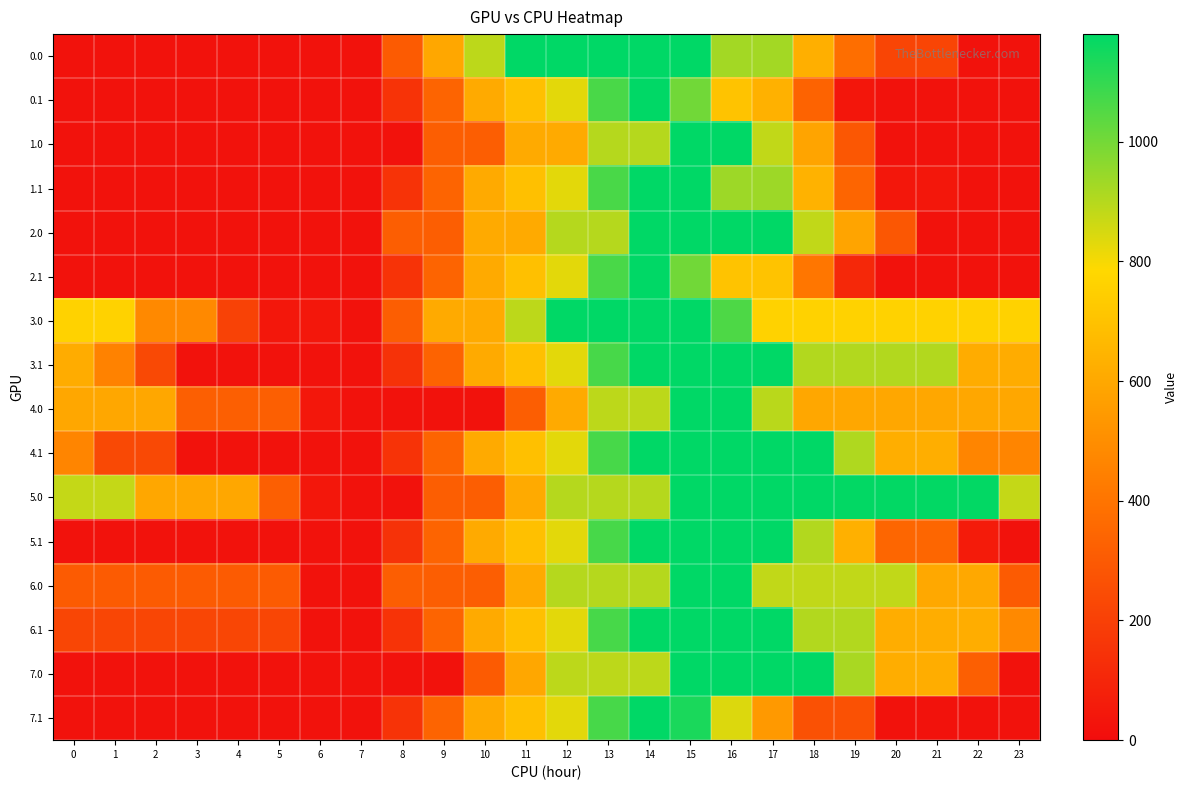

Reading right to left, what are all the values shown in this chart?

0.0: 23=23.6	22=23.6	21=217.8	20=217.8	19=376.9	18=628.6	17=926.6	16=926.6	15=1180.0	14=1180.0	13=1180.0	12=1180.0	11=1180.0	10=888.0	9=595.9	8=303.9	7=23.6	6=23.6	5=23.6	4=23.6	3=23.6	2=23.6	1=23.6	0=23.6
0.1: 23=23.6	22=23.6	21=23.6	20=23.6	19=38.3	18=336.2	17=634.2	16=706.2	15=1004.2	14=1179.0	13=1066.5	12=827.5	11=694.2	10=608.1	9=336.7	8=147.6	7=23.6	6=23.6	5=23.6	4=23.6	3=23.6	2=23.6	1=23.6	0=23.6
1.0: 23=23.6	22=23.6	21=23.6	20=23.6	19=286.1	18=584.0	17=882.0	16=1180.0	15=1180.0	14=899.8	13=899.8	12=607.7	11=607.7	10=315.6	9=315.6	8=23.6	7=23.6	6=23.6	5=23.6	4=23.6	3=23.6	2=23.6	1=23.6	0=23.6
1.1: 23=23.6	22=23.6	21=43.7	20=43.7	19=341.6	18=639.6	17=937.6	16=937.6	15=1179.0	14=1179.0	13=1066.5	12=827.5	11=694.2	10=608.1	9=336.7	8=147.6	7=23.6	6=23.6	5=23.6	4=23.6	3=23.6	2=23.6	1=23.6	0=23.6
2.0: 23=23.6	22=23.6	21=23.6	20=286.1	19=584.0	18=882.0	17=1180.0	16=1180.0	15=1180.0	14=1180.0	13=899.8	12=899.8	11=607.7	10=607.7	9=315.6	8=315.6	7=23.6	6=23.6	5=23.6	4=23.6	3=23.6	2=23.6	1=23.6	0=23.6
2.1: 23=23.6	22=23.6	21=23.6	20=23.6	19=110.3	18=408.2	17=706.2	16=706.2	15=1004.2	14=1179.0	13=1066.5	12=827.5	11=694.2	10=608.1	9=336.7	8=147.6	7=23.6	6=23.6	5=23.6	4=23.6	3=23.6	2=23.6	1=23.6	0=23.6
3.0: 23=761.9	22=761.9	21=761.9	20=761.9	19=761.9	18=761.9	17=761.9	16=1059.9	15=1180.0	14=1180.0	13=1180.0	12=1180.0	11=888.0	10=607.7	9=607.7	8=315.6	7=23.6	6=41.9	5=41.9	4=205.1	3=480.8	2=480.8	1=761.9	0=761.9
3.1: 23=613.1	22=613.1	21=903.9	20=903.9	19=903.9	18=903.9	17=1180.0	16=1180.0	15=1180.0	14=1180.0	13=1067.5	12=828.4	11=692.4	10=606.3	9=335.0	8=145.8	7=23.6	6=23.6	5=23.6	4=23.6	3=23.6	2=236.4	1=454.5	0=613.1
4.0: 23=595.8	22=595.8	21=595.8	20=595.8	19=595.8	18=595.8	17=893.8	16=1180.0	15=1180.0	14=888.0	13=888.0	12=607.7	11=315.6	10=23.6	9=23.6	8=23.6	7=23.6	6=41.9	5=320.7	4=320.7	3=320.7	2=595.8	1=595.8	0=595.8
4.1: 23=467.8	22=467.8	21=623.7	20=623.7	19=909.1	18=1180.0	17=1180.0	16=1180.0	15=1180.0	14=1180.0	13=1067.5	12=828.4	11=695.1	10=609.1	9=337.7	8=150.3	7=23.6	6=23.6	5=23.6	4=23.6	3=23.6	2=236.4	1=236.4	0=467.8
5.0: 23=876.3	22=1174.3	21=1174.3	20=1174.3	19=1174.3	18=1180.0	17=1180.0	16=1180.0	15=1180.0	14=899.8	13=899.8	12=899.8	11=607.7	10=315.6	9=315.6	8=23.6	7=23.6	6=41.9	5=320.7	4=595.2	3=595.2	2=595.2	1=876.3	0=876.3
5.1: 23=23.6	22=56.8	21=347.6	20=347.6	19=633.0	18=903.9	17=1180.0	16=1180.0	15=1180.0	14=1180.0	13=1067.5	12=828.4	11=695.1	10=609.1	9=337.7	8=145.8	7=23.6	6=23.6	5=23.6	4=23.6	3=23.6	2=23.6	1=23.6	0=23.6
6.0: 23=302.4	22=600.4	21=600.4	20=882.0	19=882.0	18=882.0	17=882.0	16=1180.0	15=1180.0	14=899.8	13=899.8	12=899.8	11=607.7	10=315.6	9=315.6	8=315.6	7=23.6	6=23.6	5=302.4	4=302.4	3=302.4	2=302.4	1=302.4	0=302.4
6.1: 23=480.9	22=618.5	21=618.5	20=618.5	19=903.9	18=903.9	17=1180.0	16=1180.0	15=1180.0	14=1180.0	13=1067.5	12=827.5	11=694.2	10=608.1	9=336.7	8=147.6	7=23.6	6=23.6	5=225.8	4=225.8	3=225.8	2=225.8	1=225.8	0=225.8
7.0: 23=23.6	22=321.6	21=619.6	20=619.6	19=917.5	18=1180.0	17=1180.0	16=1180.0	15=1180.0	14=888.0	13=888.0	12=888.0	11=595.9	10=303.9	9=23.6	8=23.6	7=23.6	6=23.6	5=23.6	4=23.6	3=23.6	2=23.6	1=23.6	0=23.6
7.1: 23=23.6	22=23.6	21=23.6	20=23.6	19=266.4	18=266.4	17=542.5	16=840.5	15=1138.5	14=1180.0	13=1067.5	12=828.4	11=695.1	10=609.1	9=337.7	8=148.5	7=23.6	6=23.6	5=23.6	4=23.6	3=23.6	2=23.6	1=23.6	0=23.6